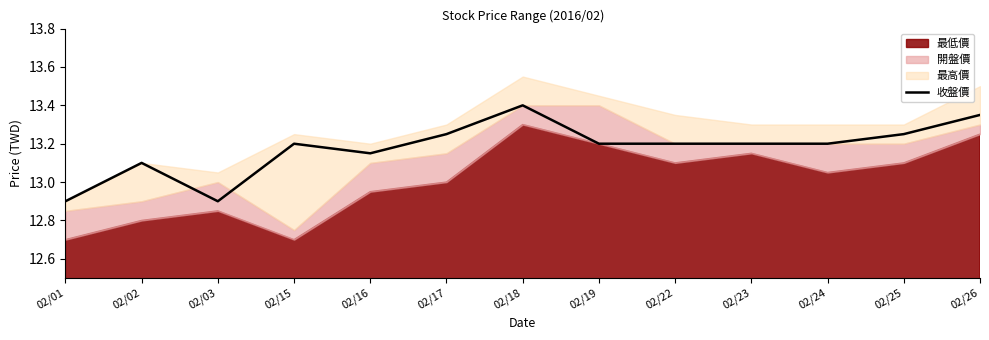

What is the change in value from 02/01 to 02/24?

+0.3